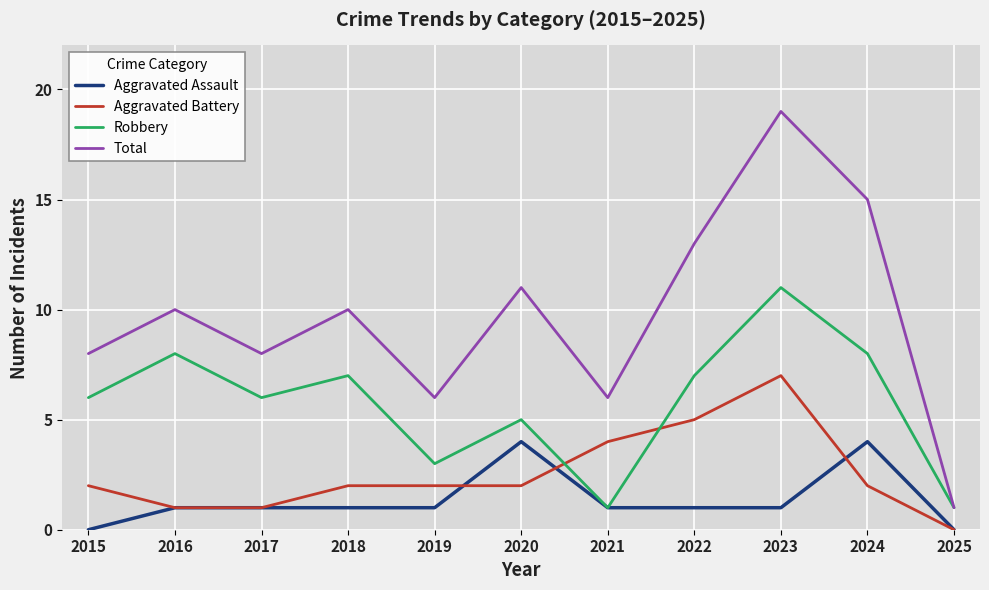

Is it true that Total equals 4 at 2017?

False